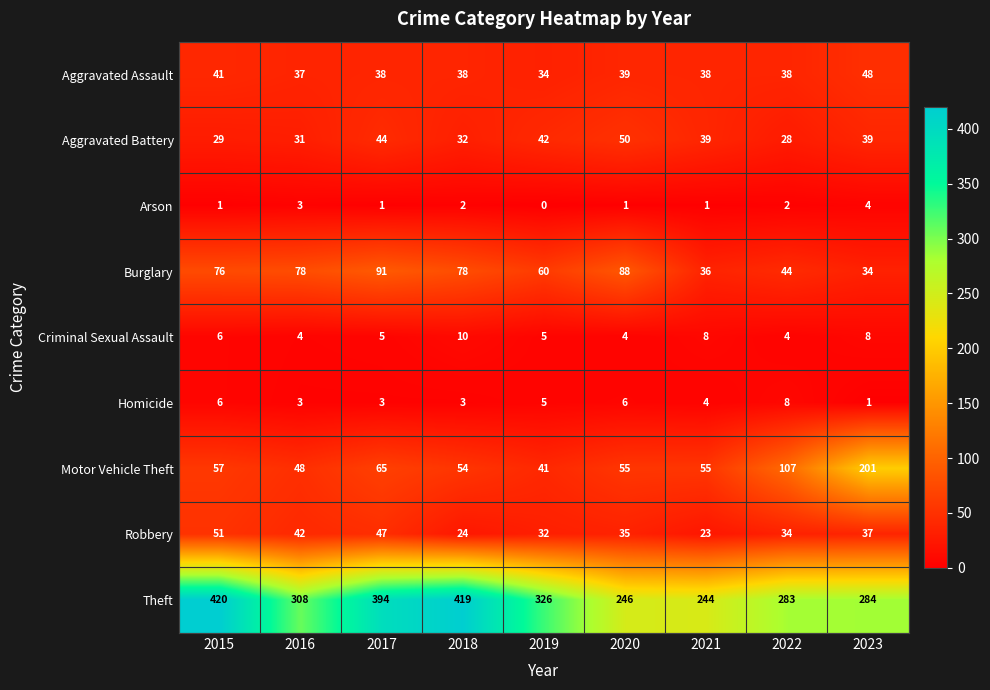

The value of Aggravated Battery at 2021 is 39. True or false?

True